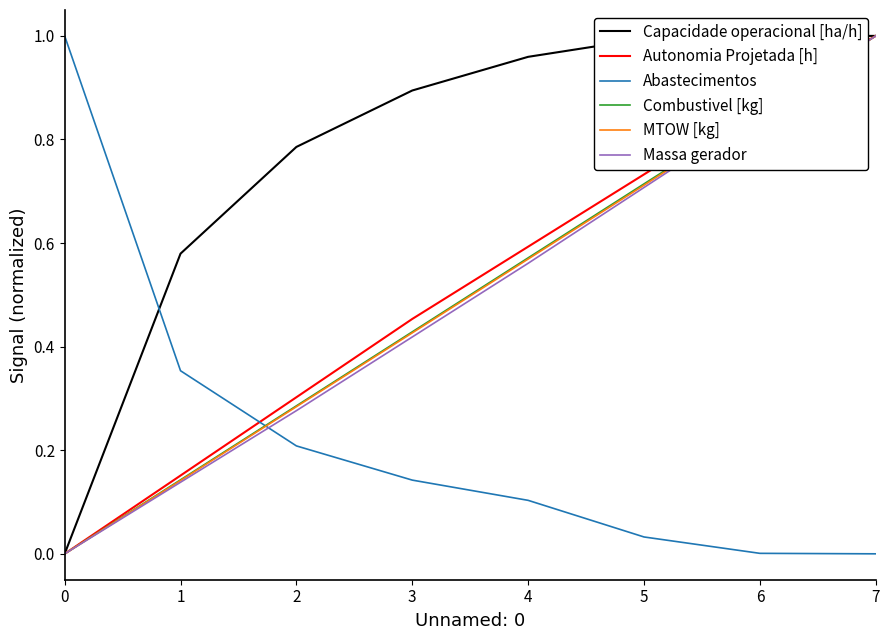

Which series has the largest total across all categories?

Capacidade operacional [ha/h]